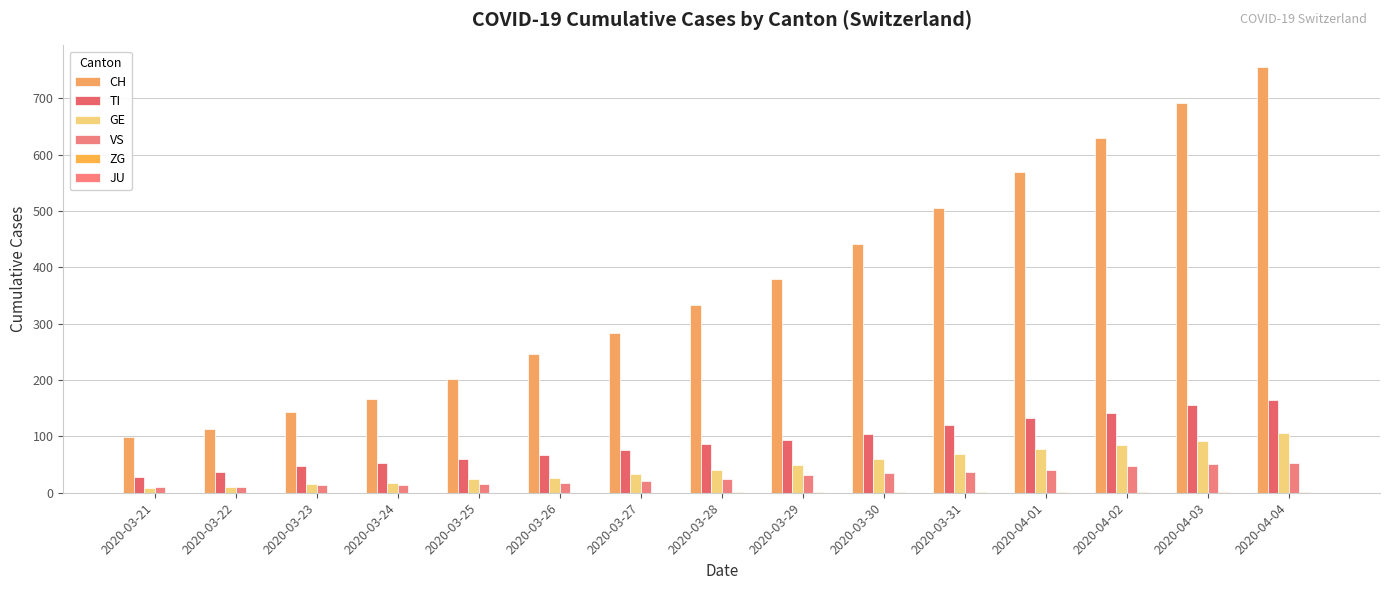

What is the label of the 11th bar from the left?

2020-03-31